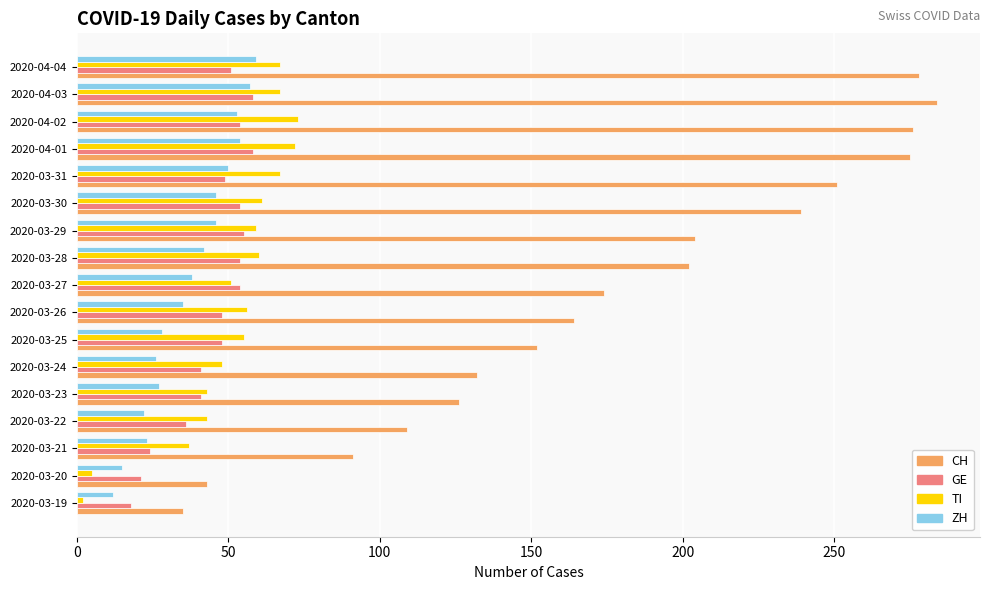

Which series has the widest spread of values?

CH